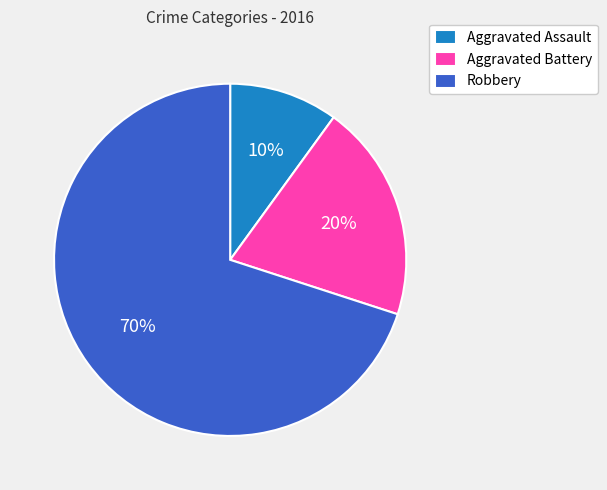

How many slices are in this pie chart?

3